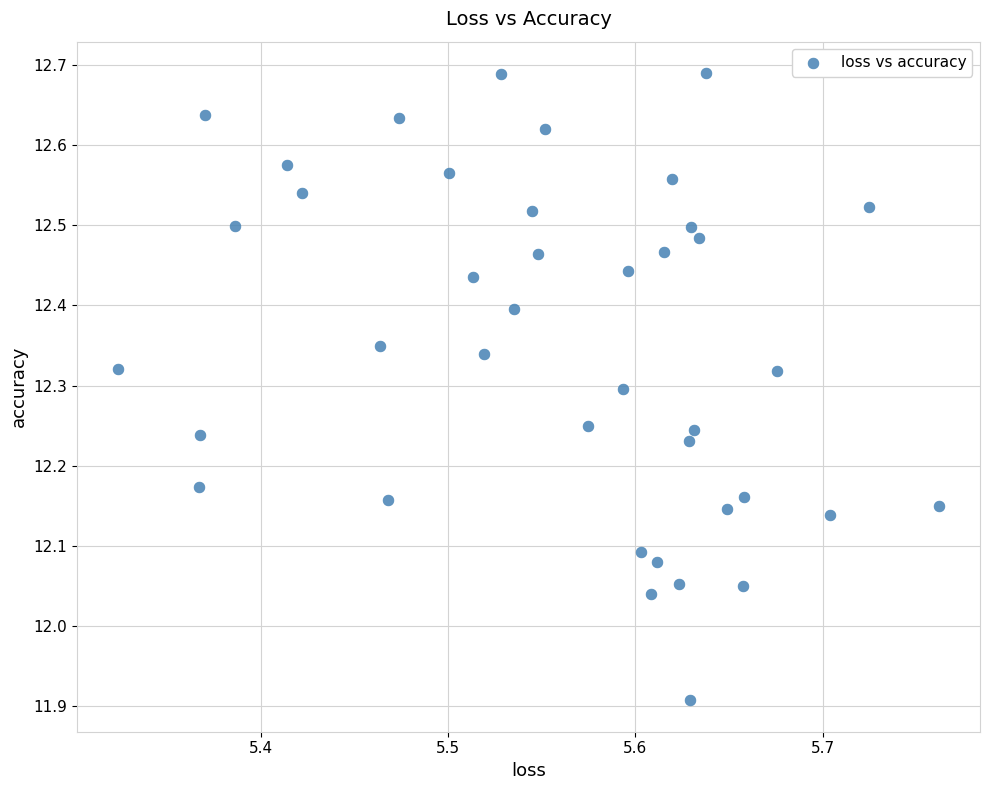

What is the range of Y values (max minus min)?

0.8